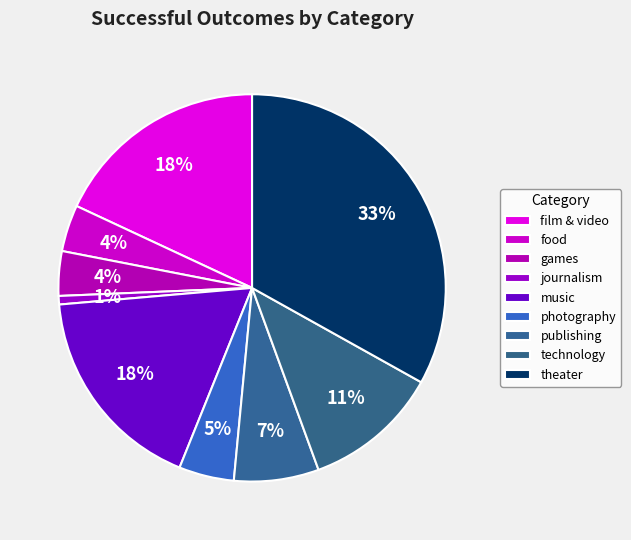

How many segments does this pie chart have?

9